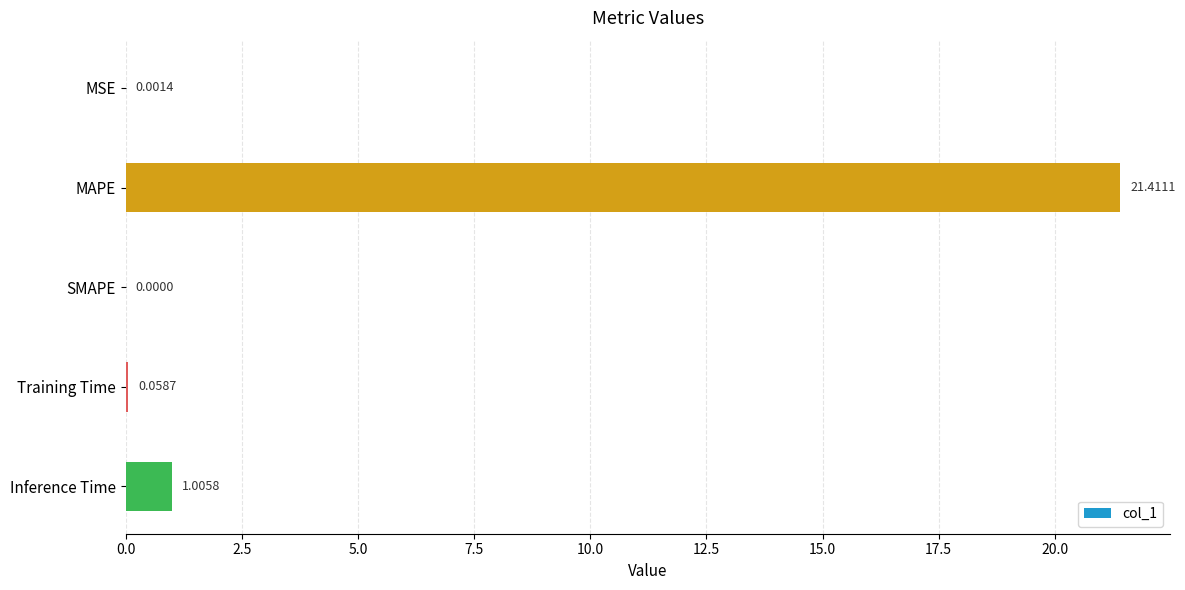

What is the sum of the values at MAPE and SMAPE?

21.4